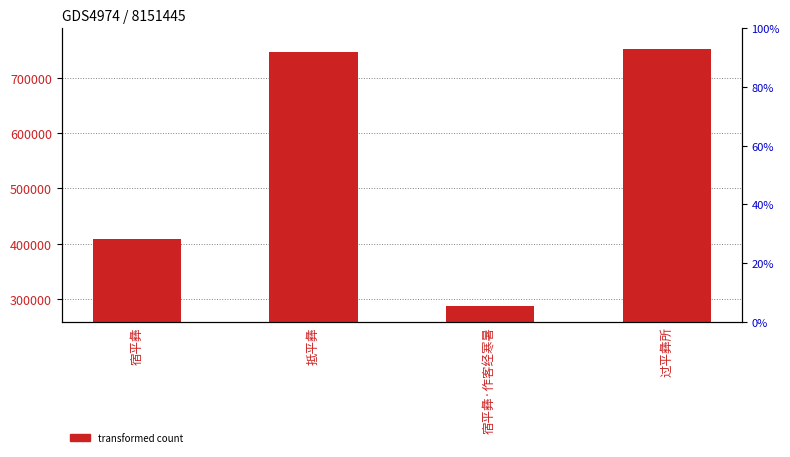

The value at 抵平彝 is 747309. True or false?

True